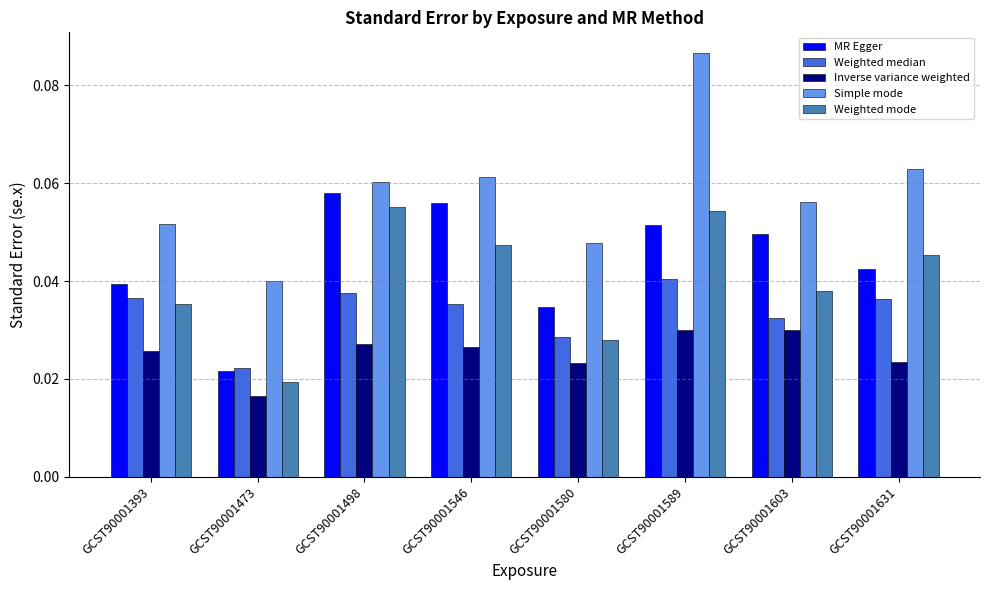

Which category has the lowest value in the Simple mode series?

GCST90001473